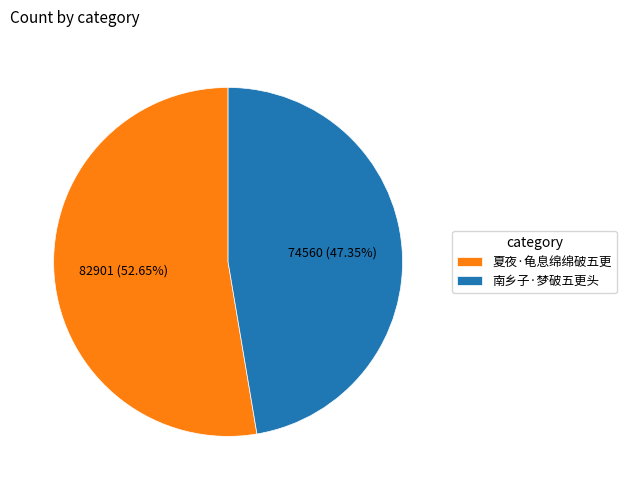

What is the ratio of the value at 南乡子·梦破五更头 to the value at 夏夜·龟息绵绵破五更?

0.9